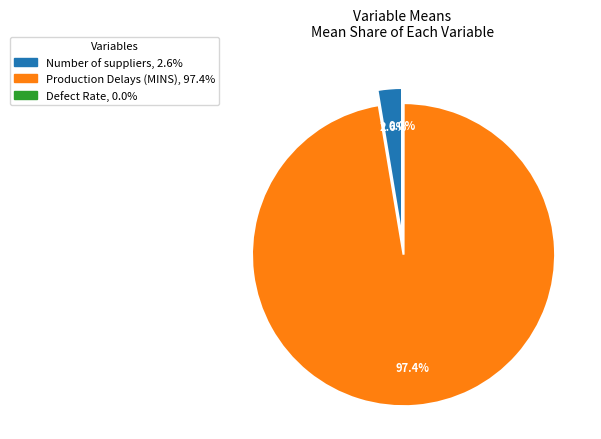

What percentage is NOT represented by Number of suppliers?

97.4%